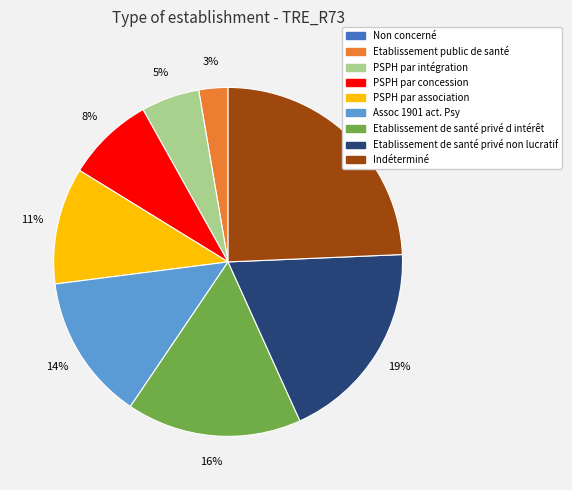

What percentage is the PSPH par intégration slice, to the nearest percent?

5%